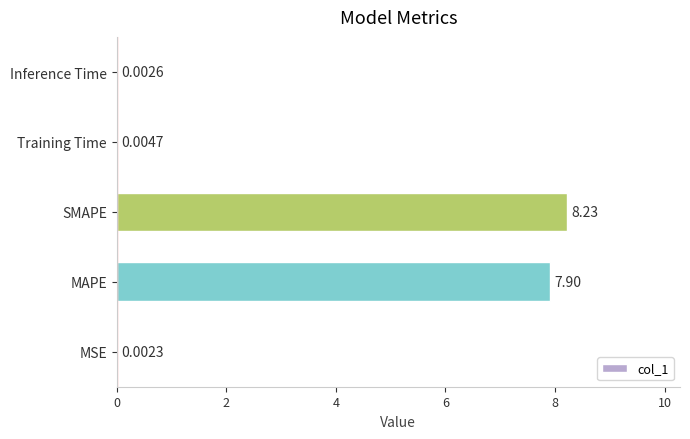

What is the change in value from MAPE to SMAPE?

+0.3